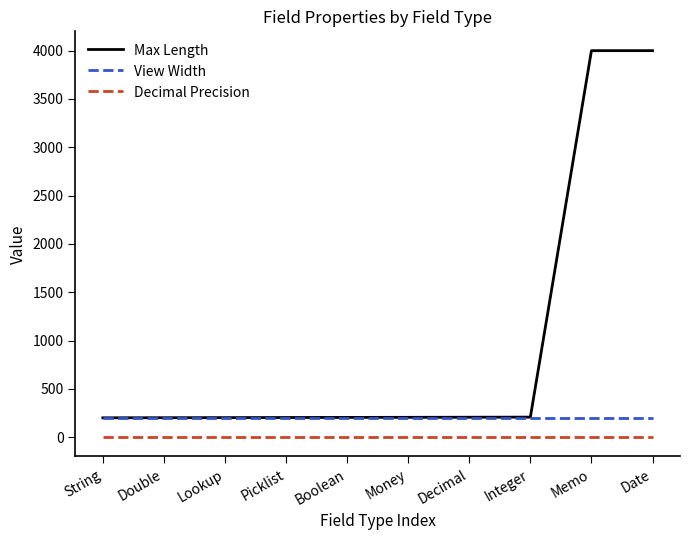

What are all the series names shown in the legend?

Max Length, View Width, Decimal Precision